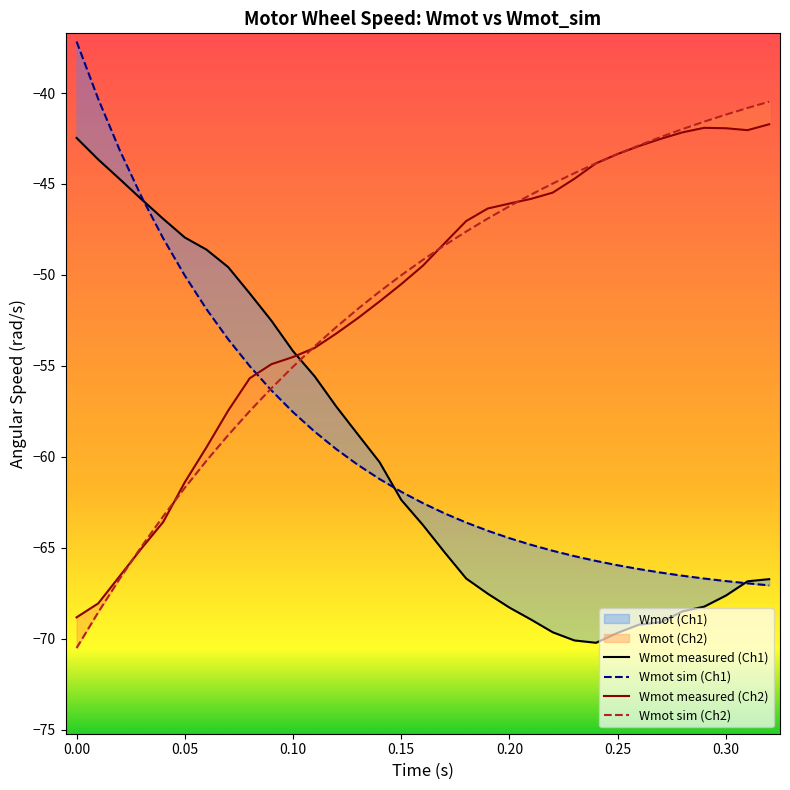

What is the difference between the highest and lowest values at 0.15?

0.4